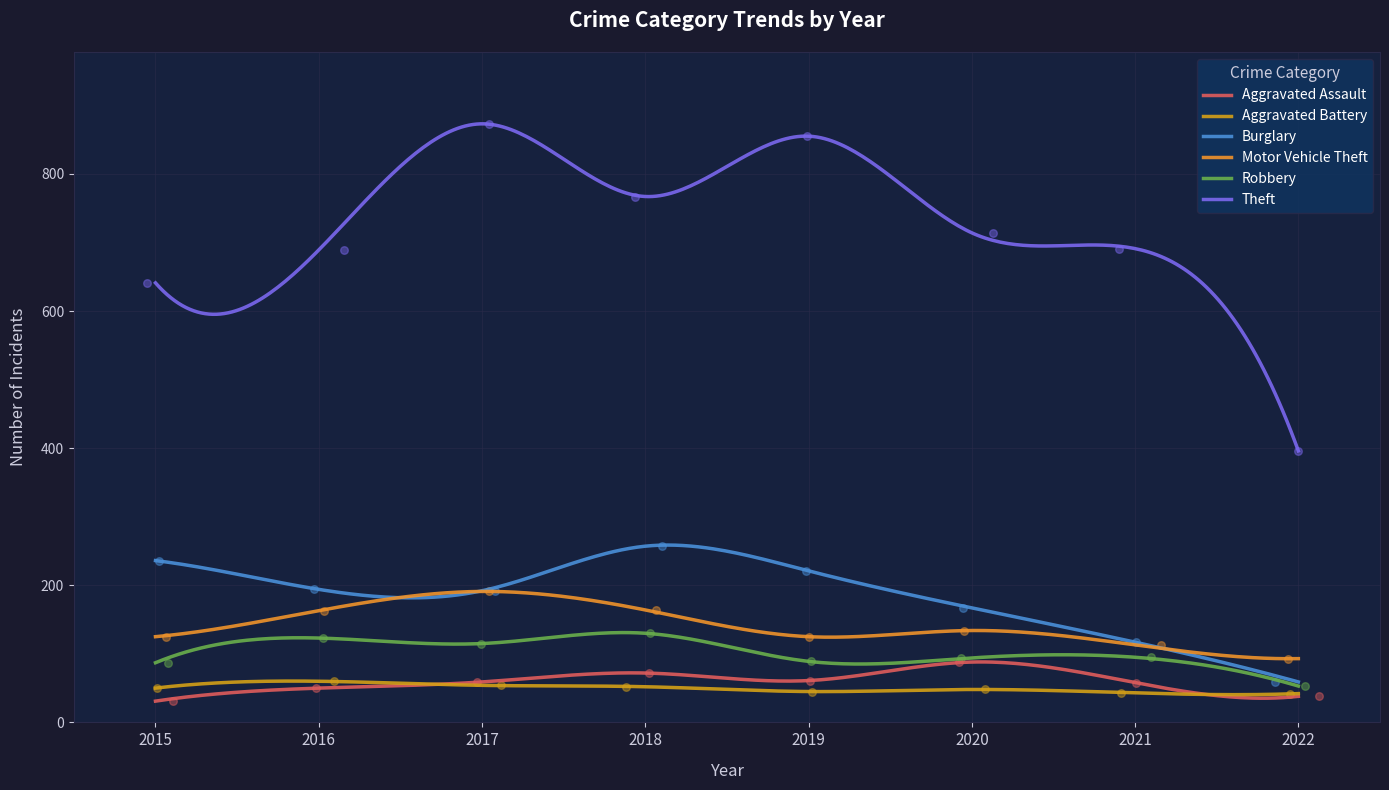

What is the total value across all series at 2018?

1442